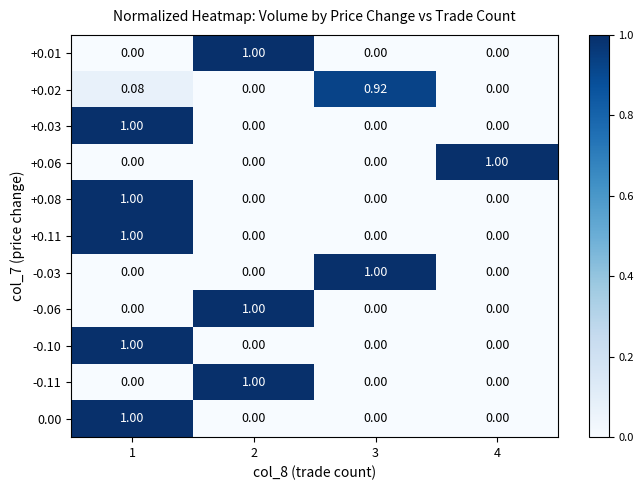

Is the value of -0.03 at 2 greater than the value of -0.11 at 2?

No